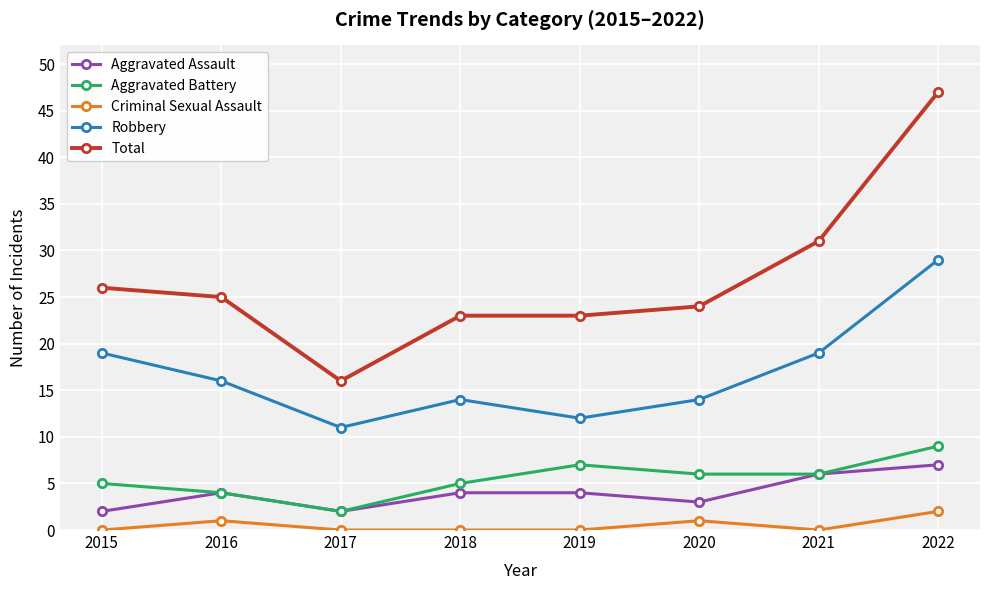

What is the approximate value of Aggravated Battery at 2018?

5